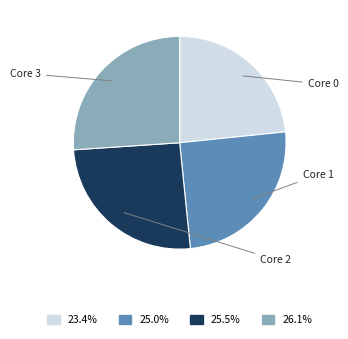

How many segments does this pie chart have?

4